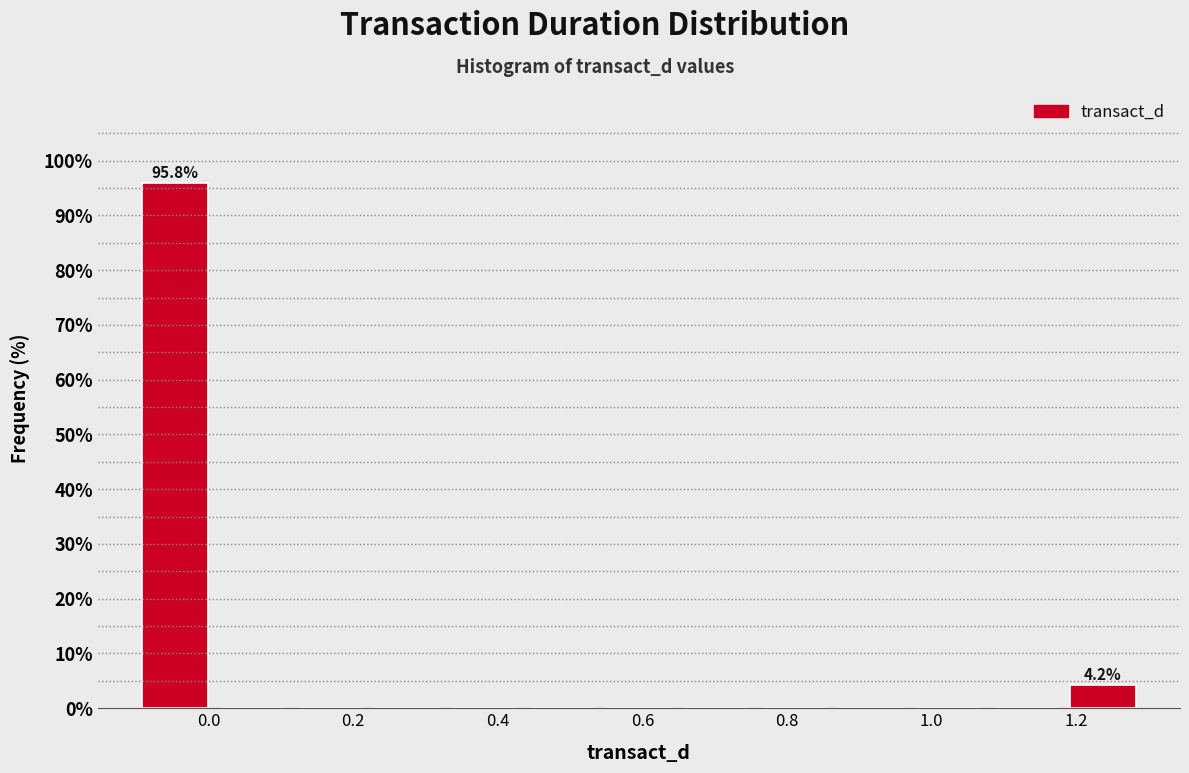

Over which range of the x-axis is the bar tallest?

-0.10 to 0.00